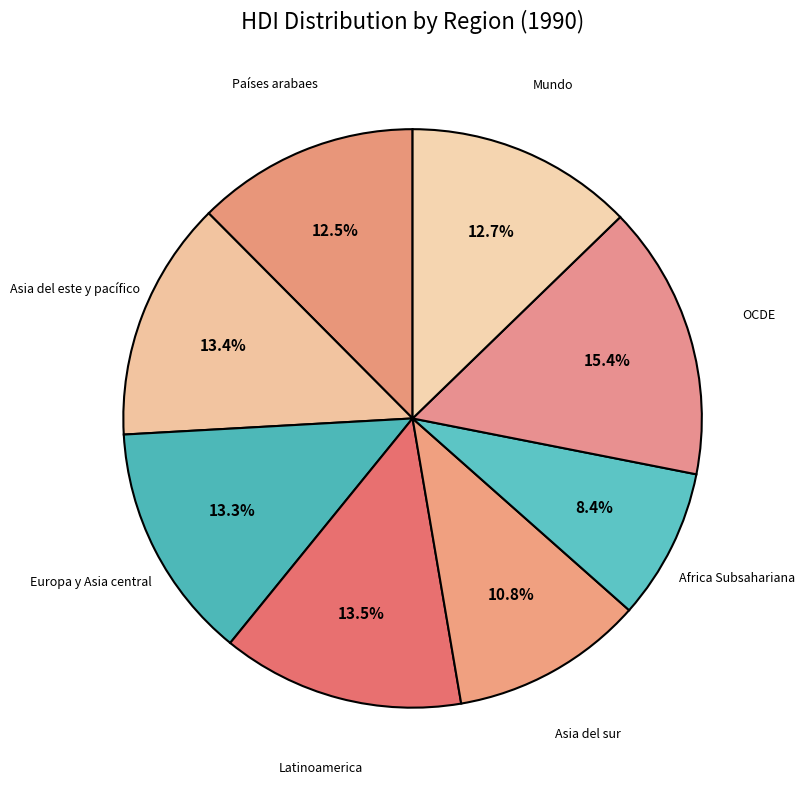

Is it true that Latinoamerica is 4% of the pie?

False